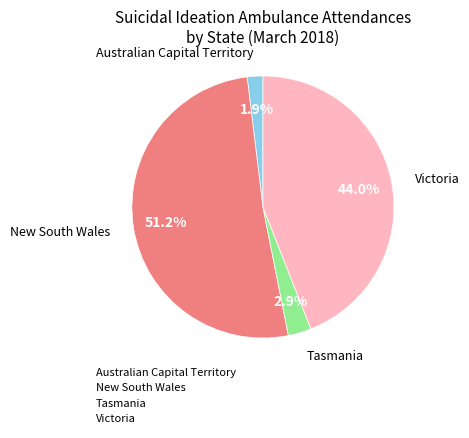

Combined, what portion of the pie is Australian Capital Territory and New South Wales?

53.1%